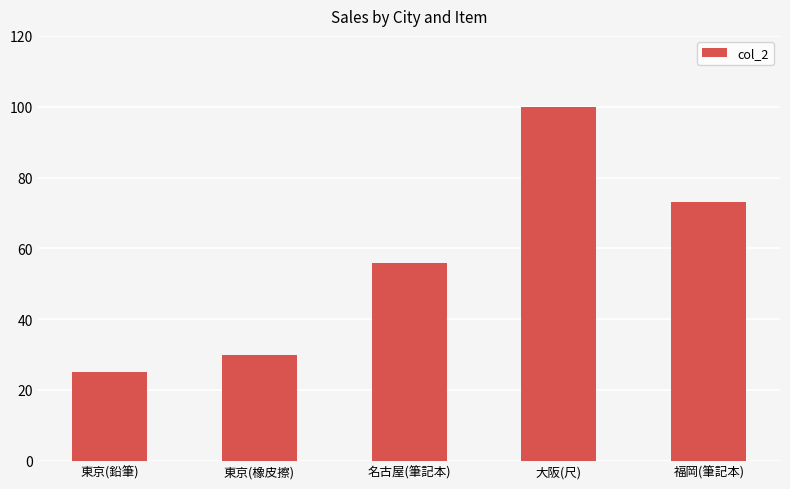

Which has a higher value, 大阪(尺) or 東京(鉛筆)?

大阪(尺)